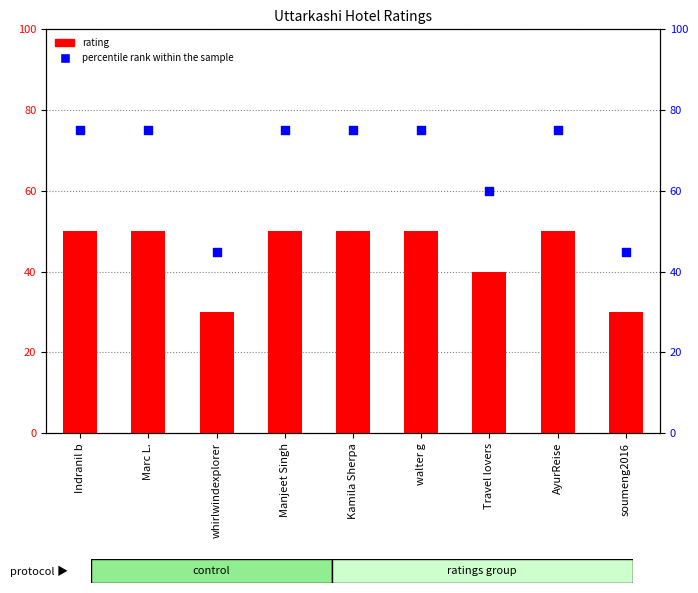

Which series has the largest total across all categories?

percentile rank within the sample